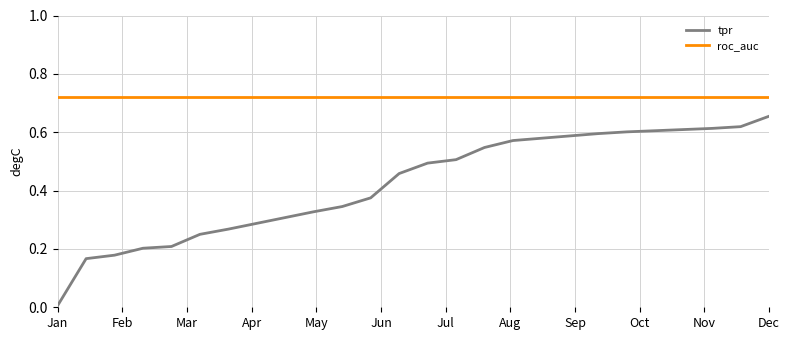

List the series in order of their overall mean, highest first.

roc_auc, tpr